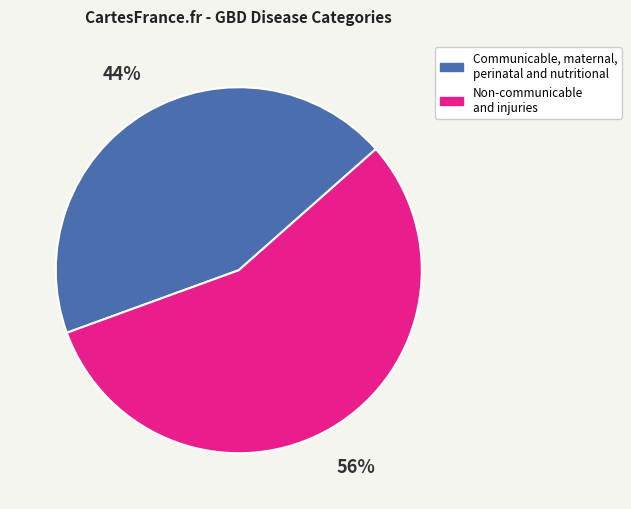

To the nearest percent, what is the average slice percentage?

50%